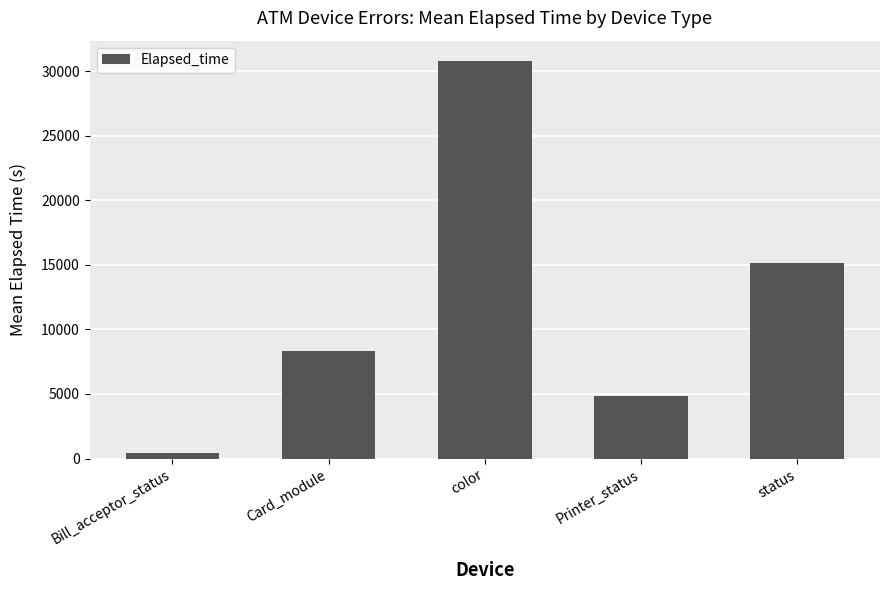

What is the difference between the values at Printer_status and Bill_acceptor_status?

4442.0